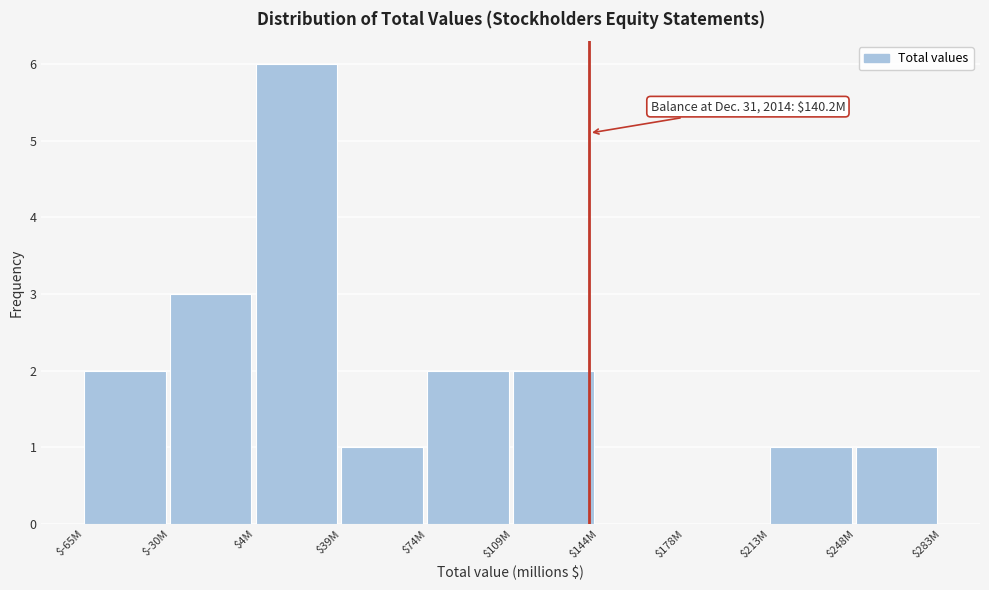

At which category does the chart reach its peak across all series?

$4M